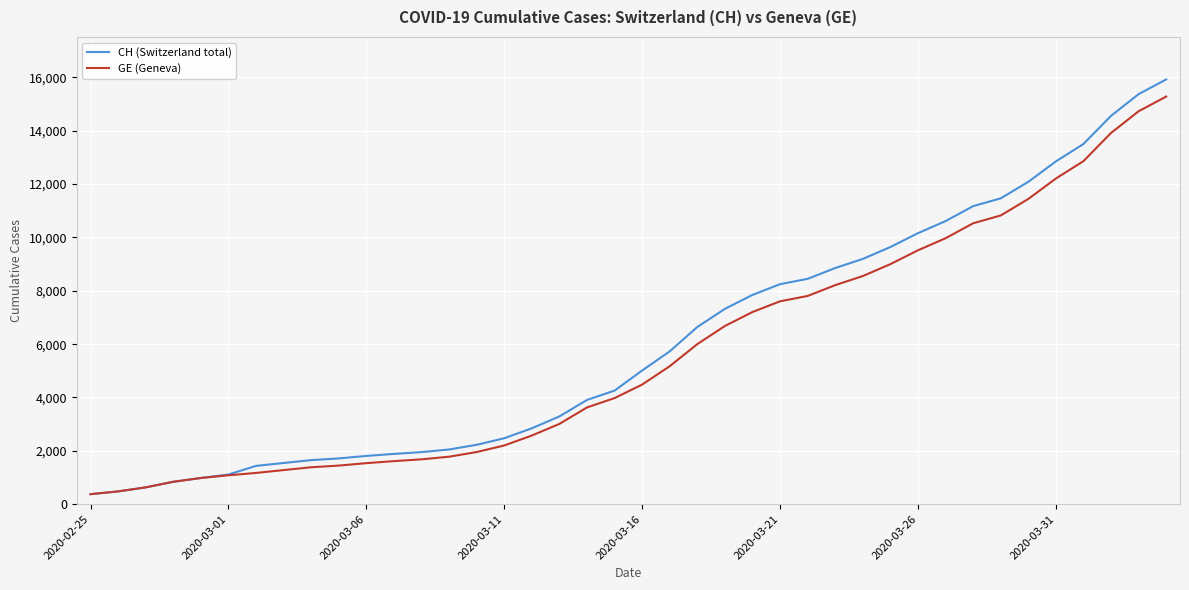

What is the minimum value for GE (Geneva)?

375